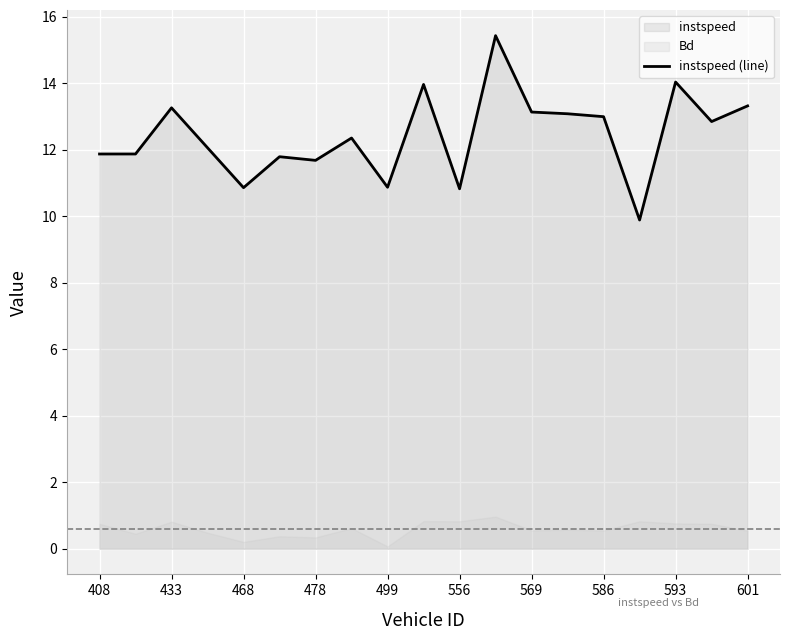

Is it true that the value at 478 is 16.0?

False